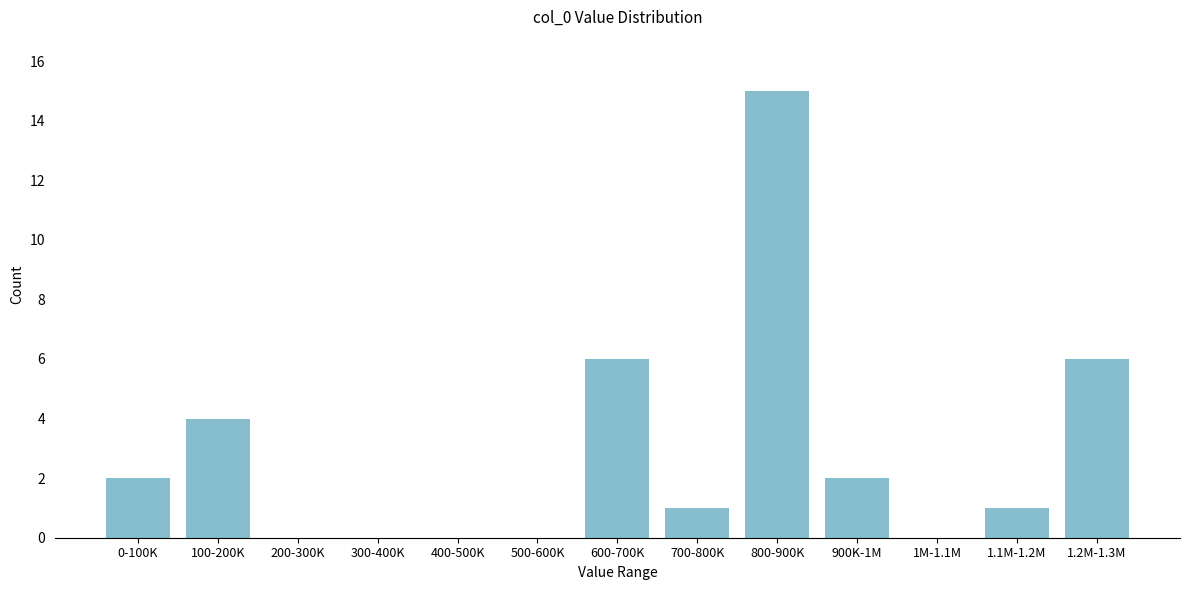

Reading left to right, transcribe all the data shown in this chart.

0-100K=2	100-200K=4	200-300K=0	300-400K=0	400-500K=0	500-600K=0	600-700K=6	700-800K=1	800-900K=15	900K-1M=2	1M-1.1M=0	1.1M-1.2M=1	1.2M-1.3M=6